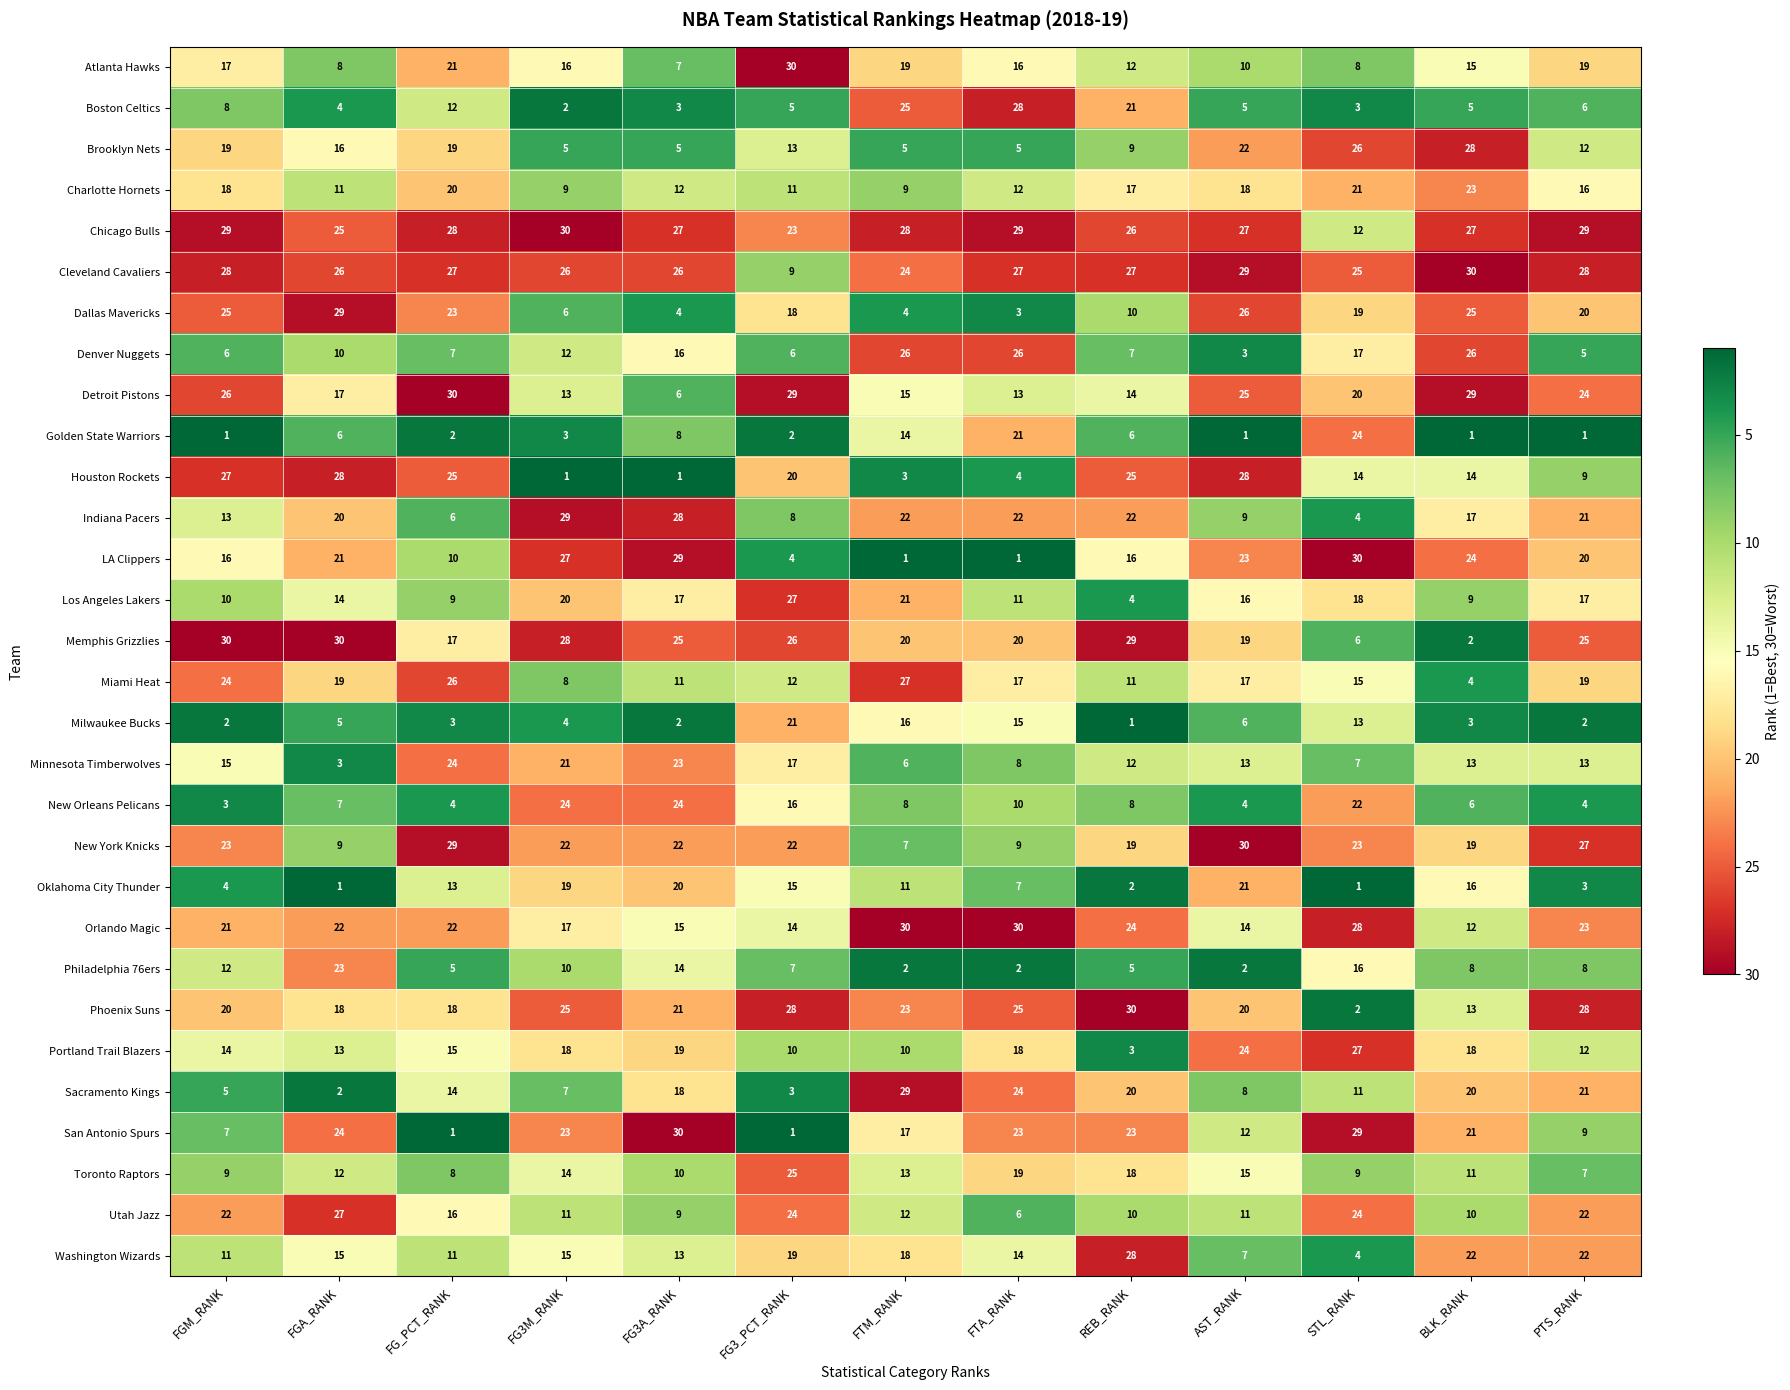

What is the highest value of the Boston Celtics series?

28